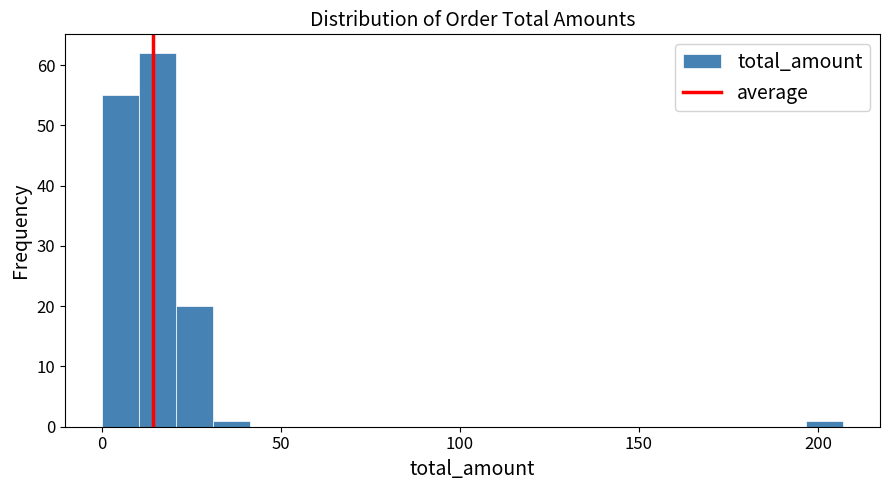

Read against the x-axis, roughly where is the centre of the tallest bar?

15